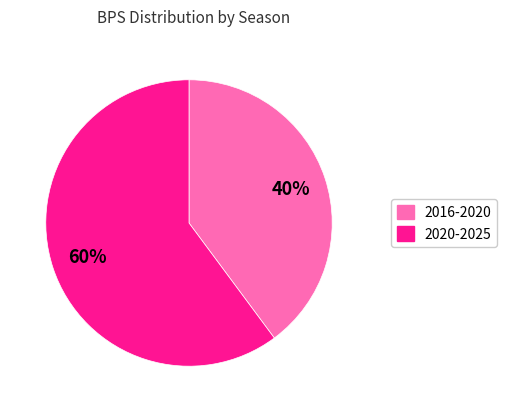

Is there a majority slice in this chart?

Yes